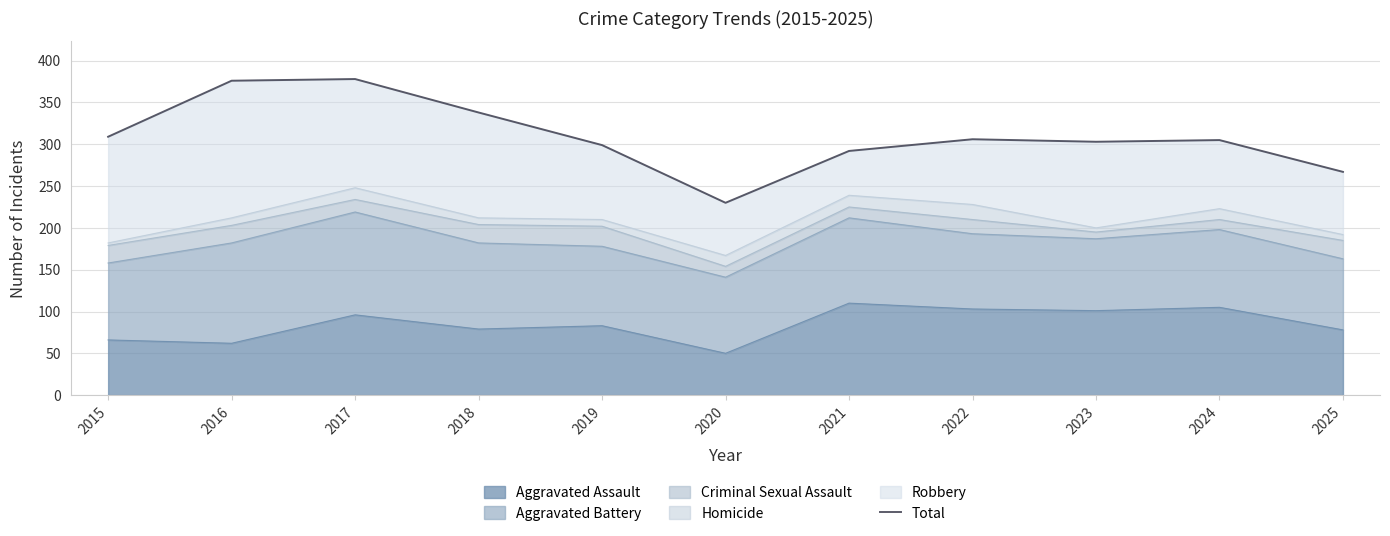

Approximately how many times larger is the value at 2024 compared to 2019?

1.0